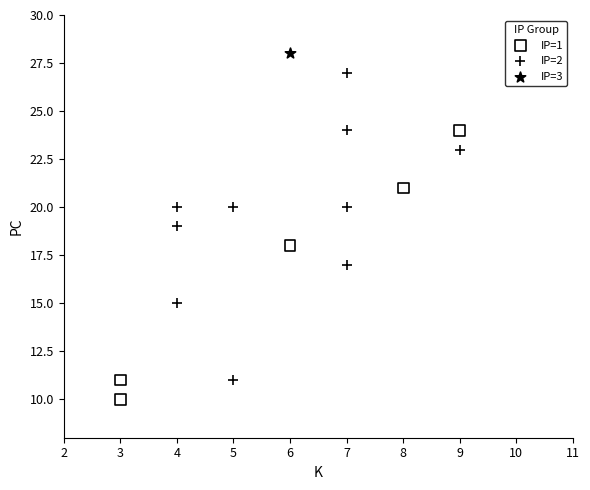

What are all the series names shown in the legend?

IP=1, IP=2, IP=3